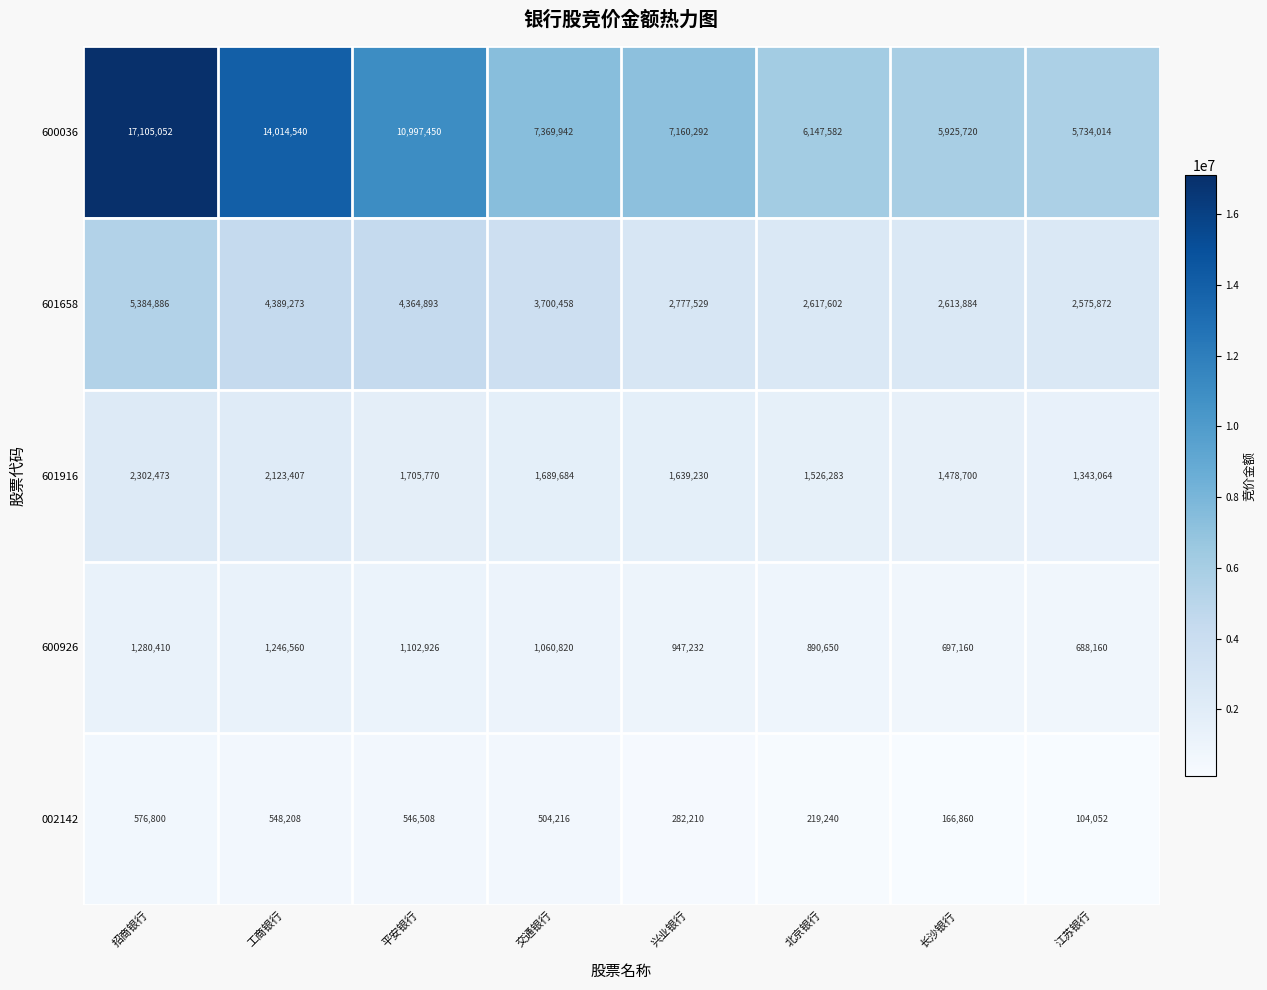

Which series has the largest range (max minus min)?

600036